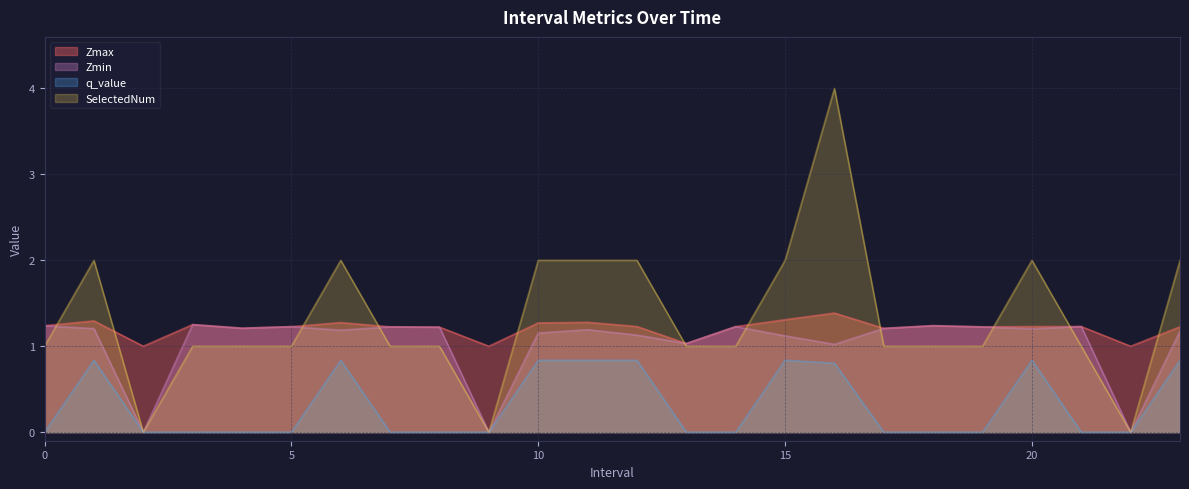

True or false: SelectedNum has a value of 3.6 at 1.

False